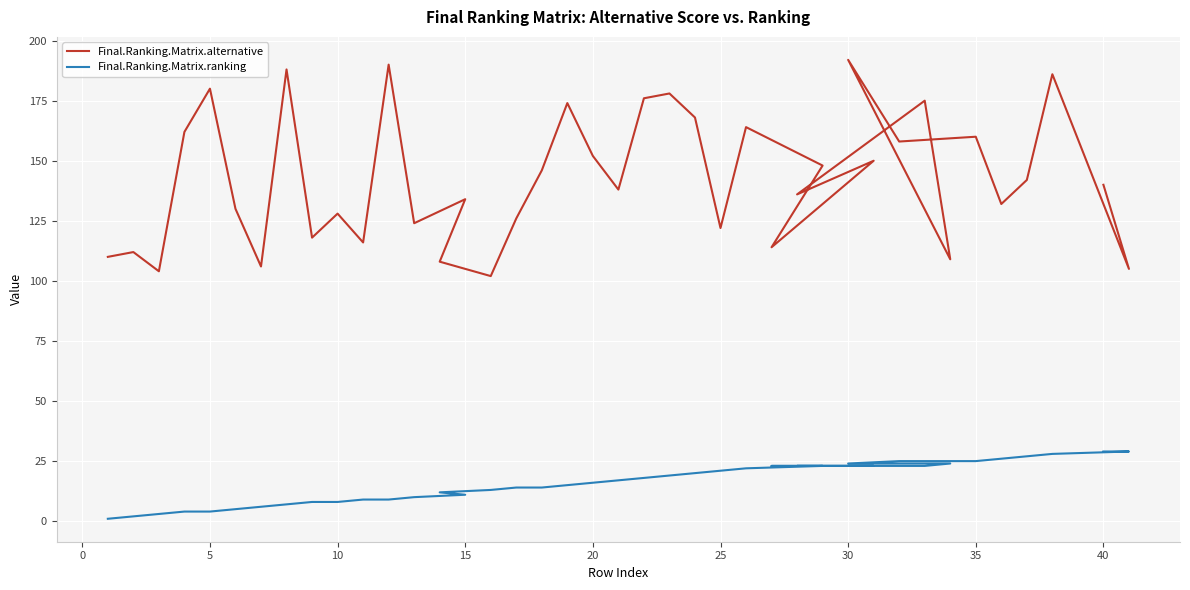

How many interior local peaks does the Final.Ranking.Matrix.alternative series have?

14